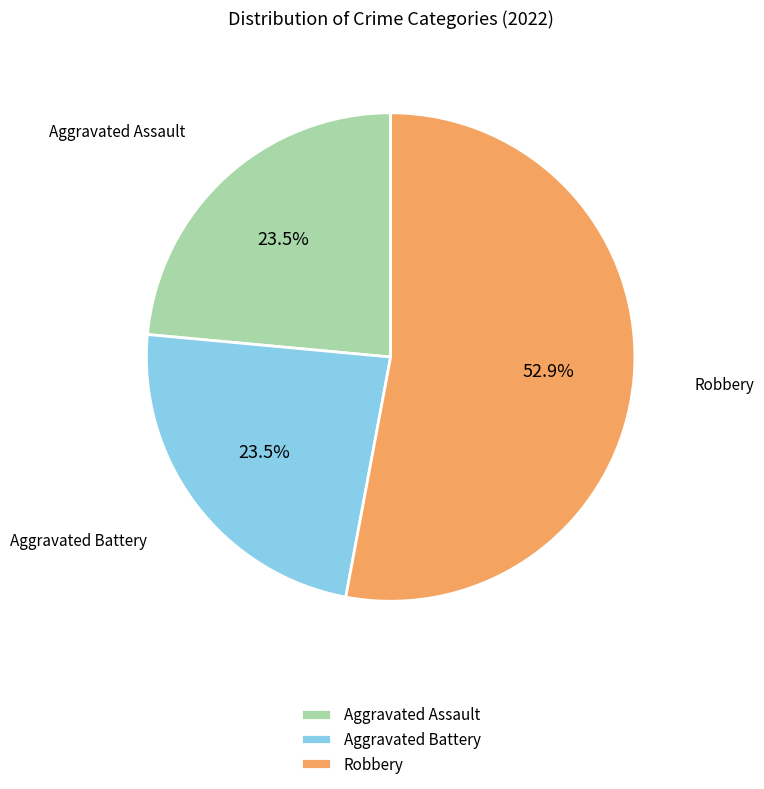

What is the majority slice?

Robbery